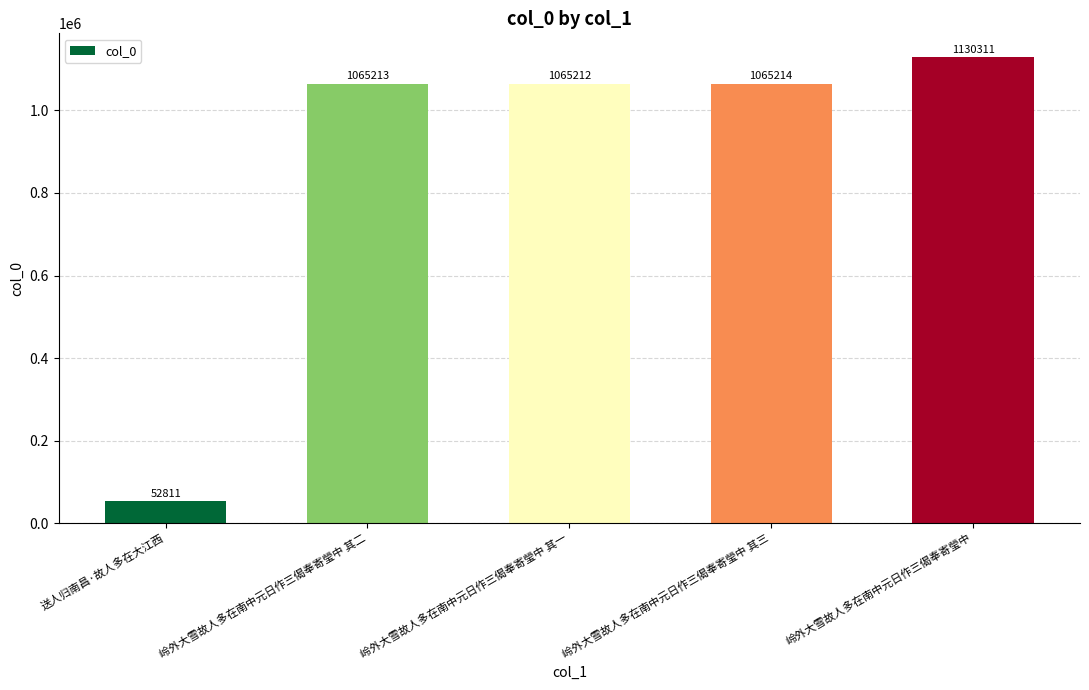

How many bars are there in total?

5